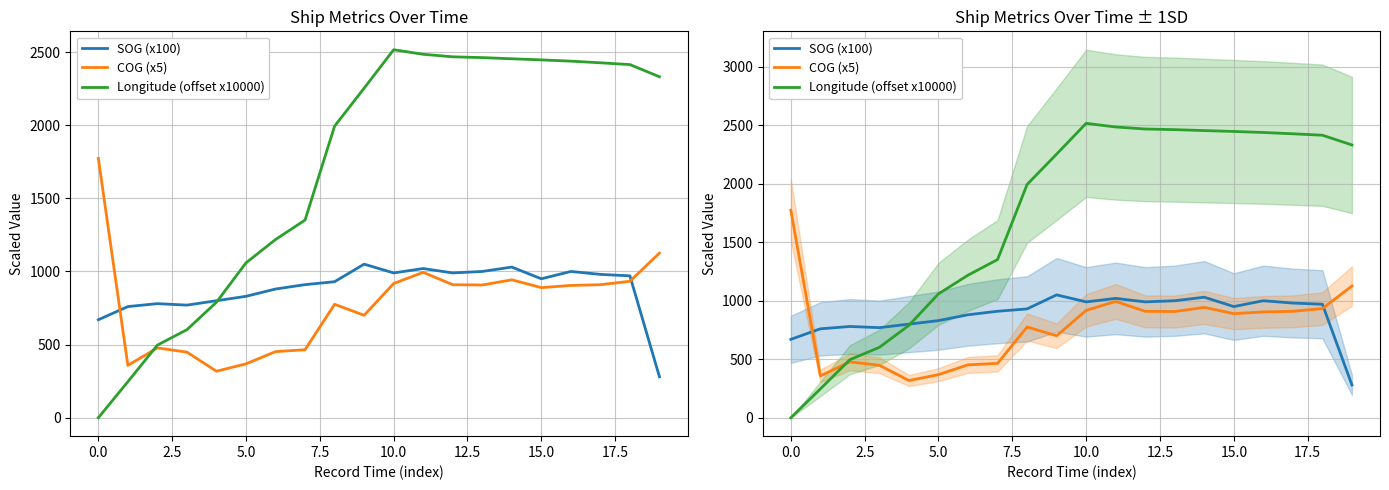

How many values in the SOG (x100) series are below 950?

10